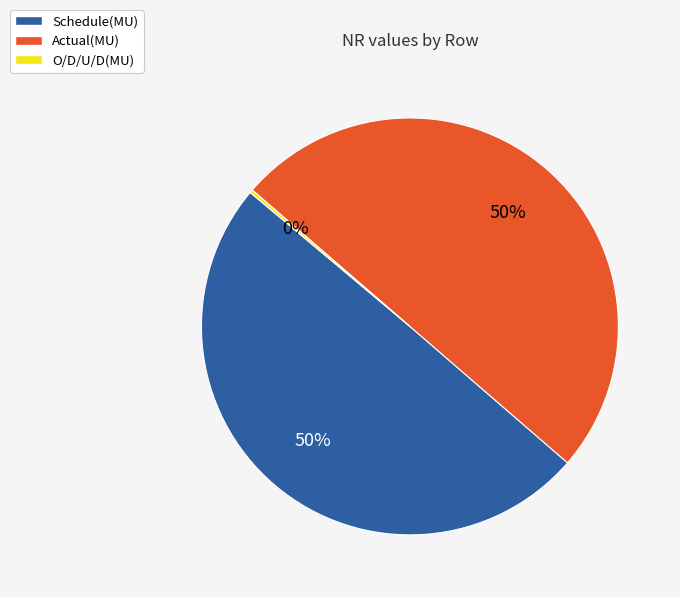

The Actual(MU) slice represents 38% of the pie. True or false?

False